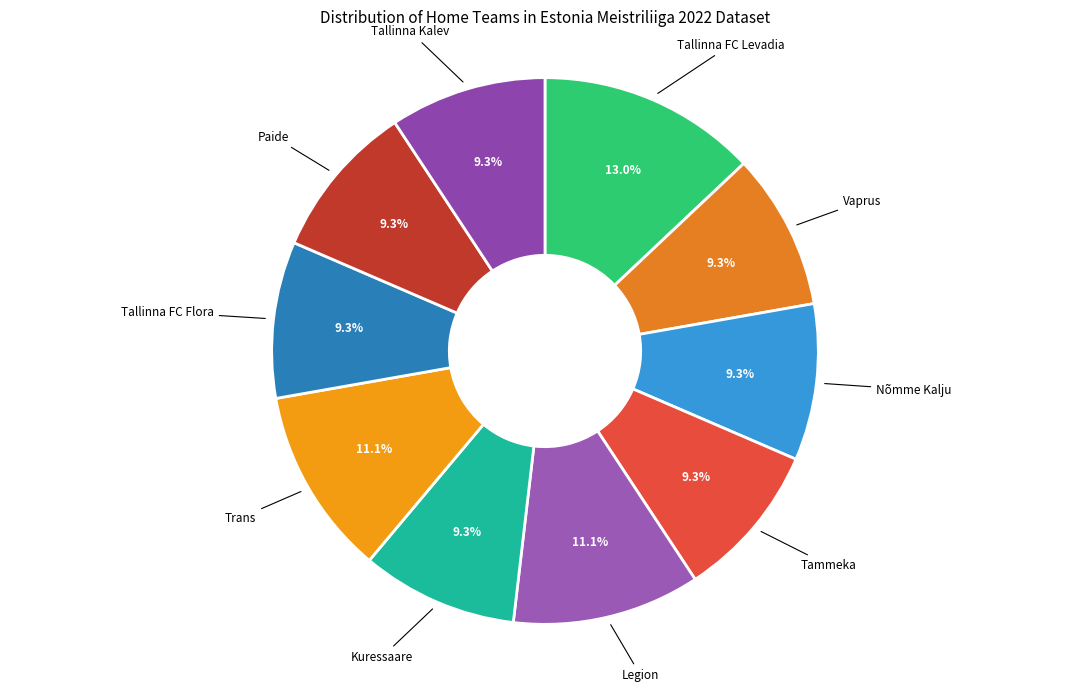

How many slices are in this pie chart?

10